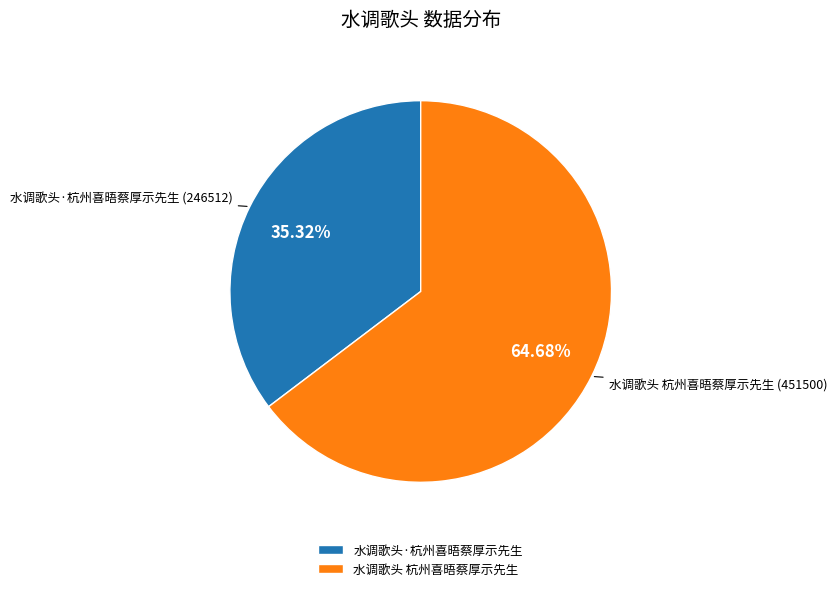

What is the smallest slice in the pie chart?

水调歌头·杭州喜晤蔡厚示先生